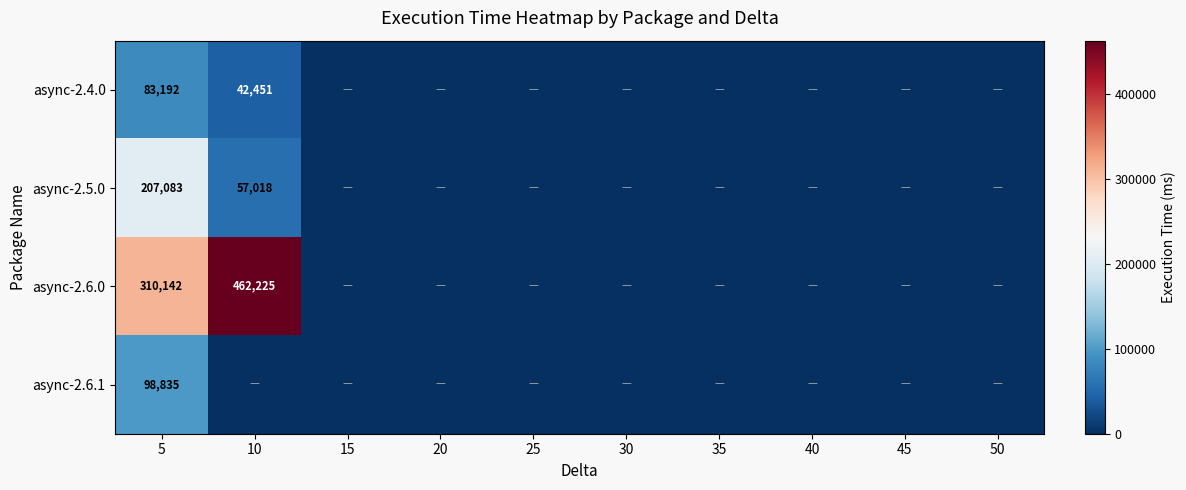

Is it true that async-2.6.0 equals 0.0 at 15?

True